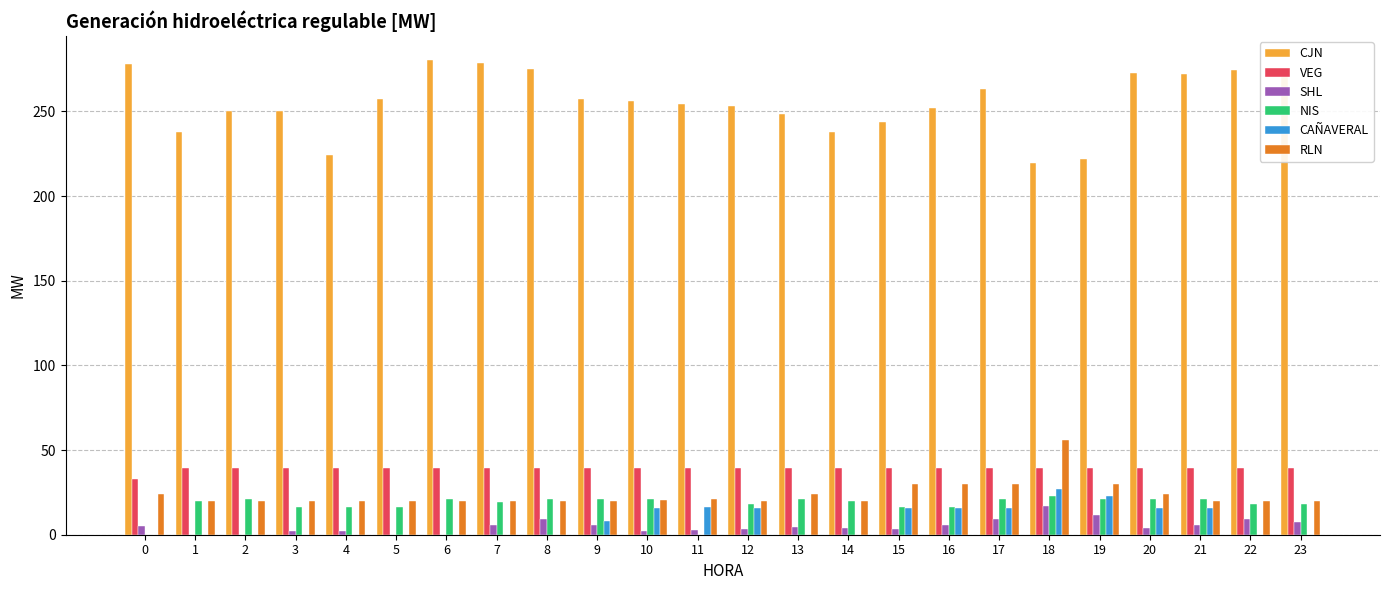

True or false: SHL has a value of 4.1 at 14.

True